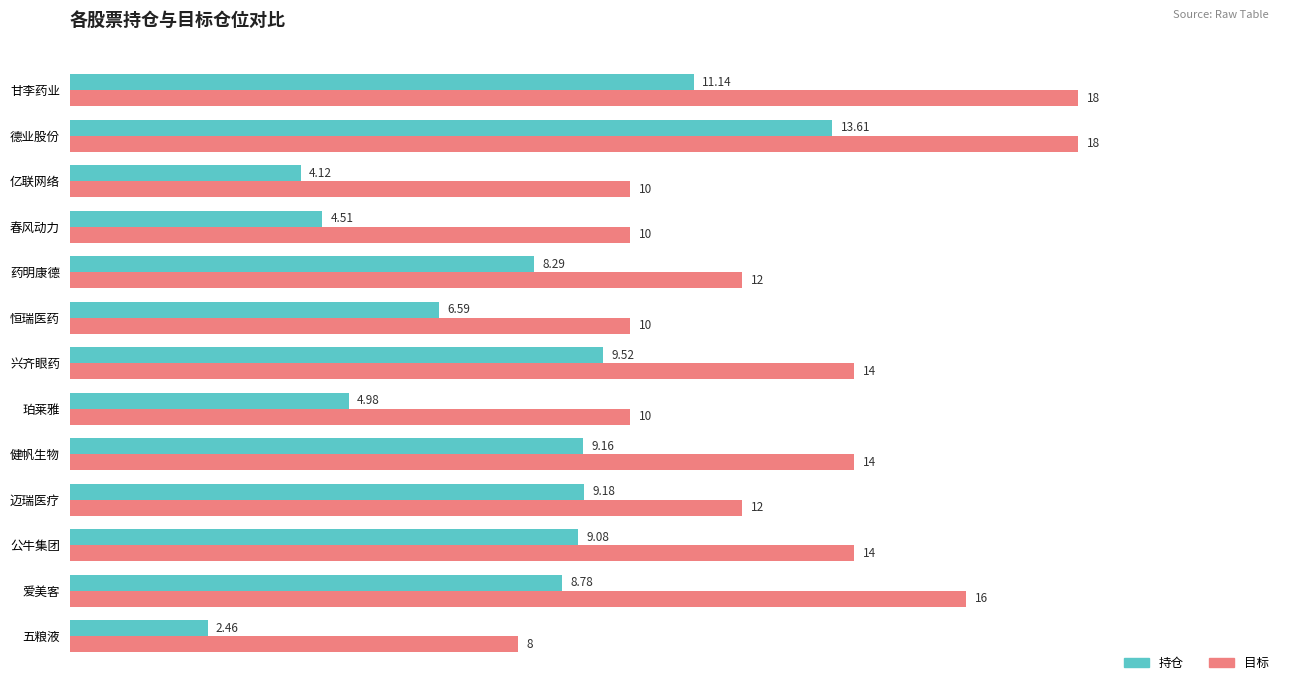

List the series in order of their overall mean, highest first.

目标, 持仓